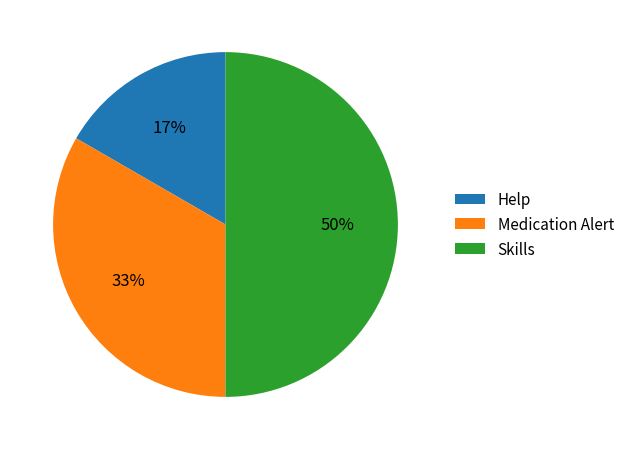

To the nearest percent, what is the average slice percentage?

33%